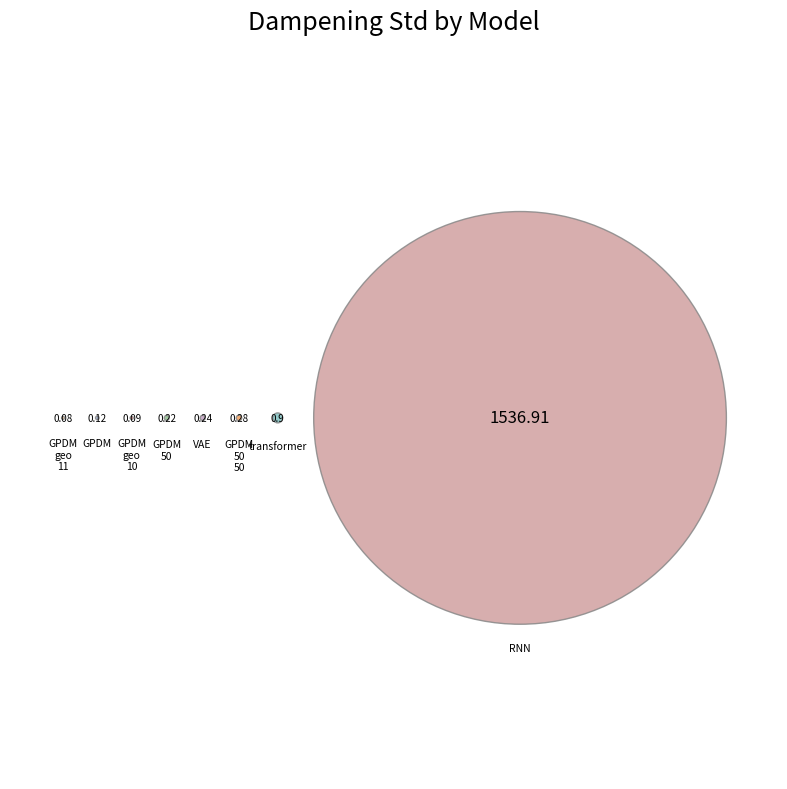

To the nearest percent, what is the average slice percentage?

12%